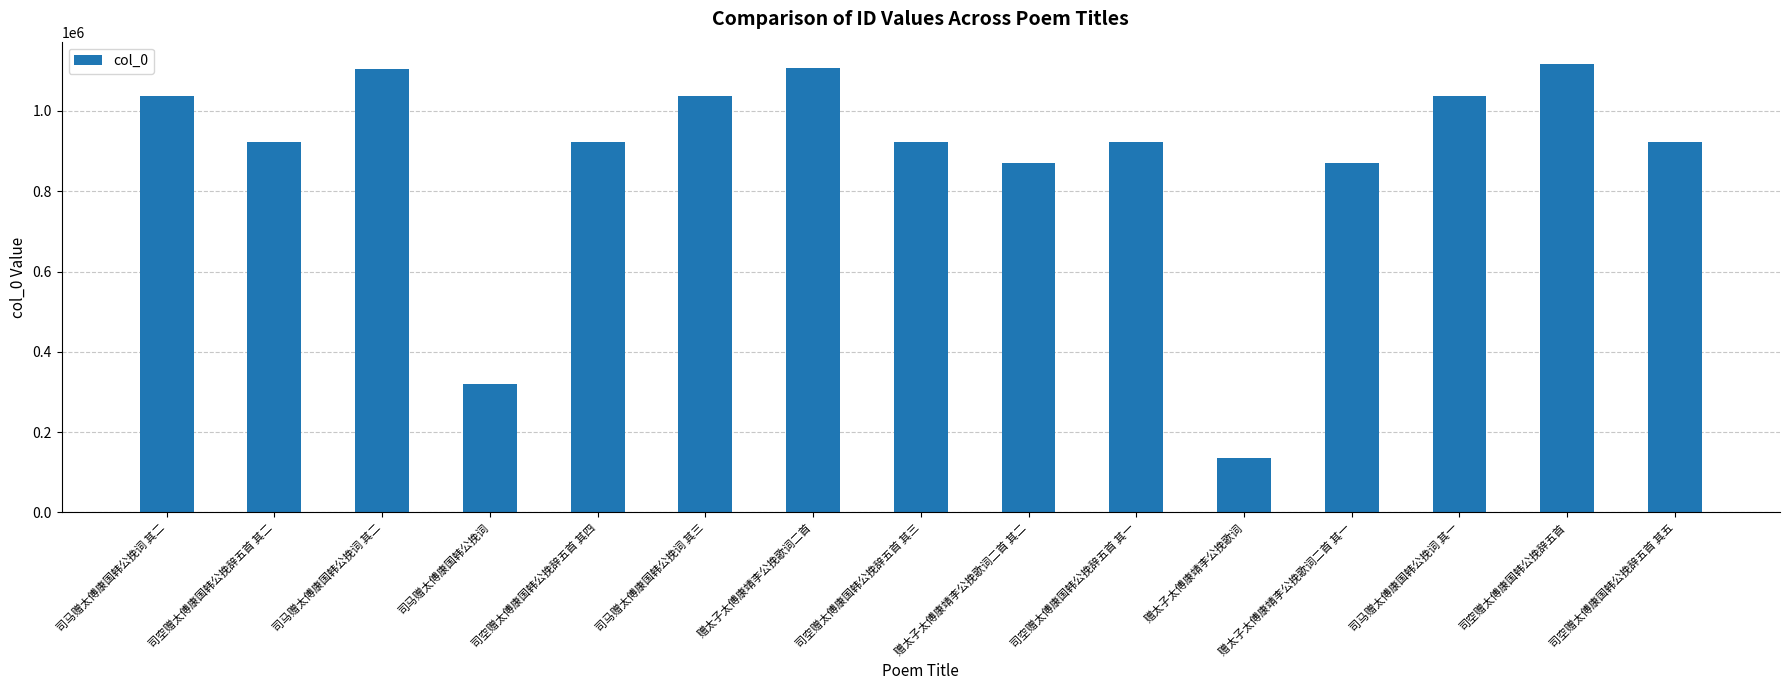

What is the smallest value displayed?

134283